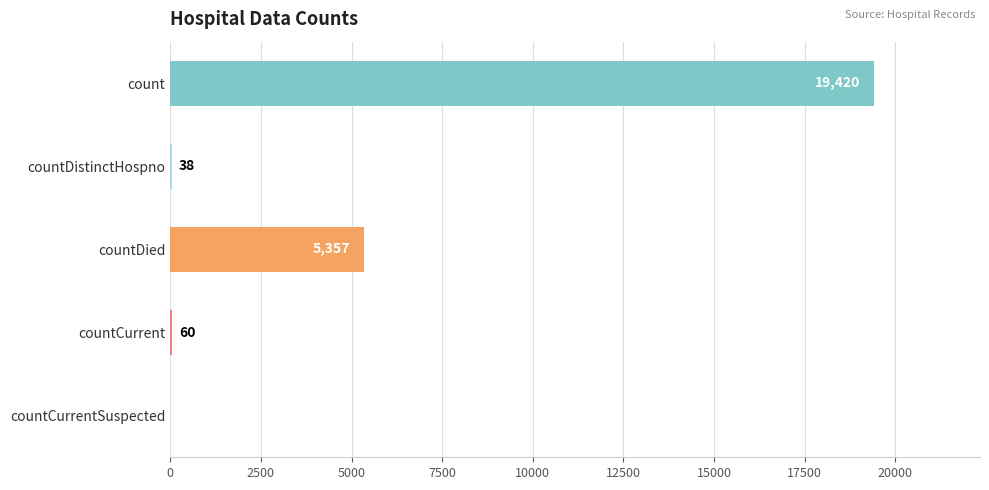

How many distinct data groups are displayed?

1